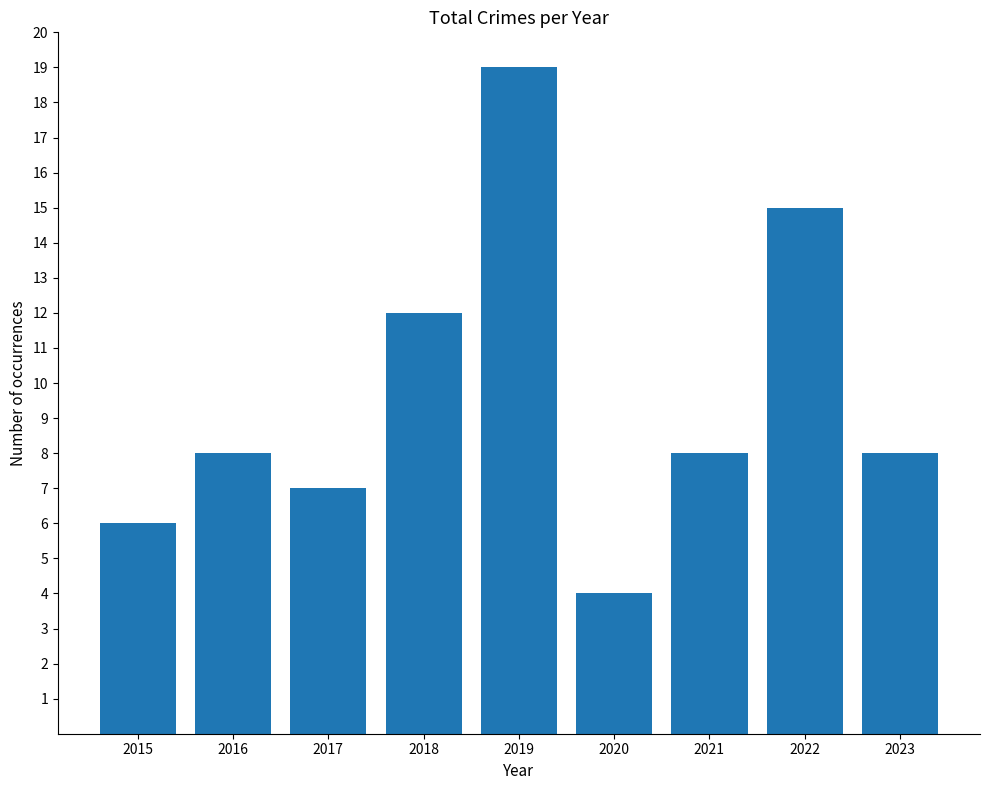

What is the sum of all values?

87